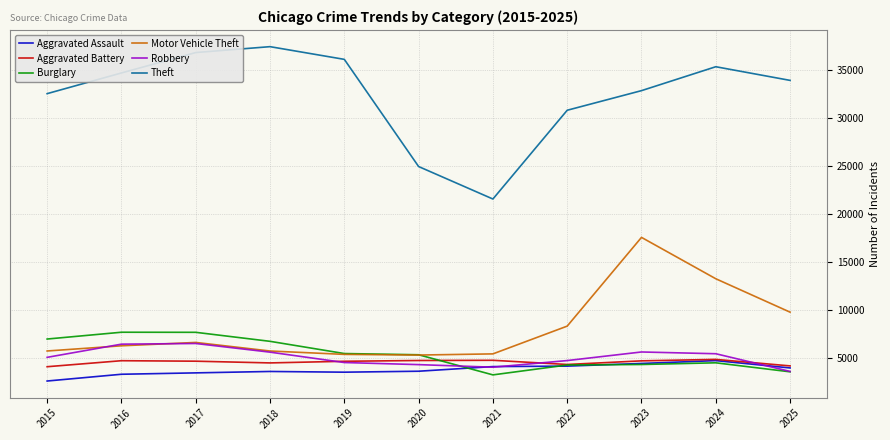

Read the Robbery value at 2018.

5628